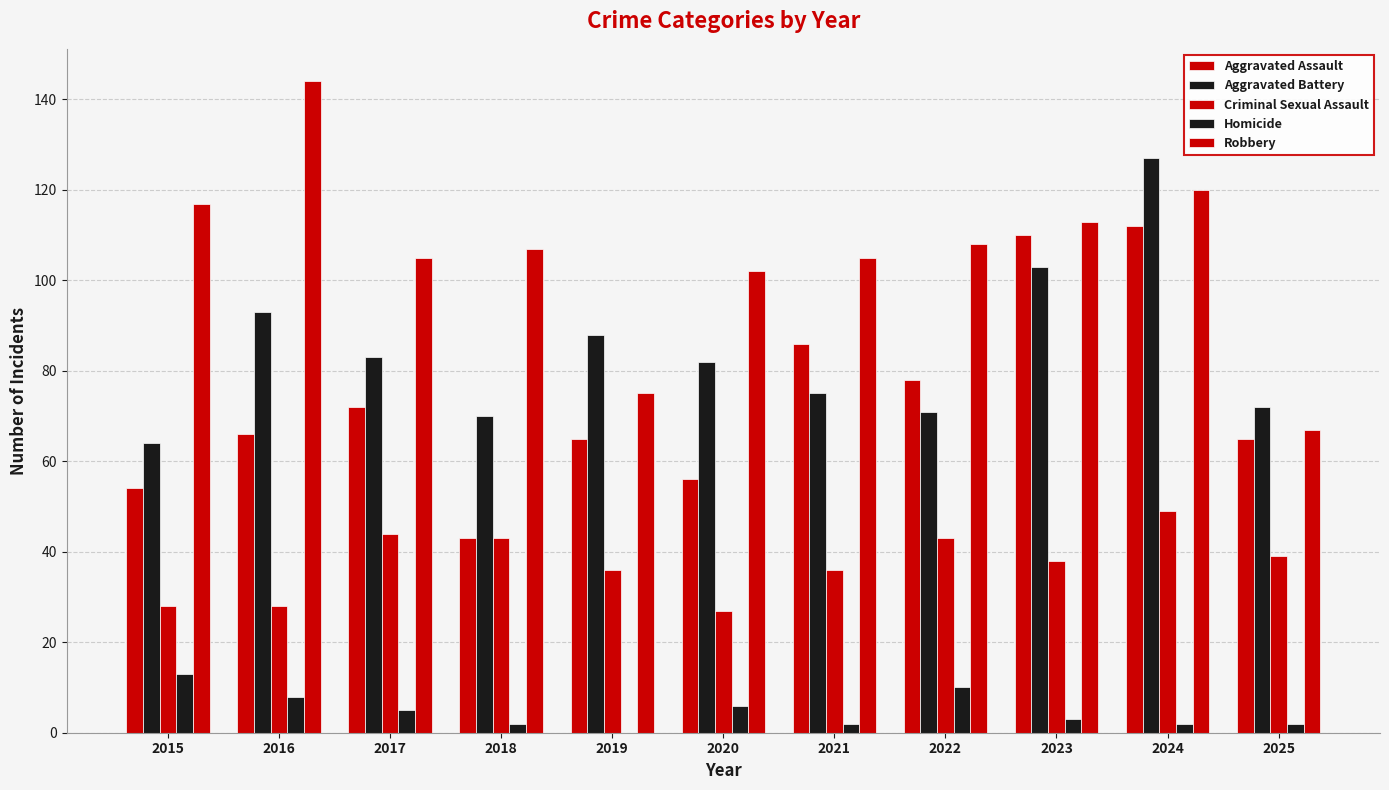

Count the number of data series in this chart.

5